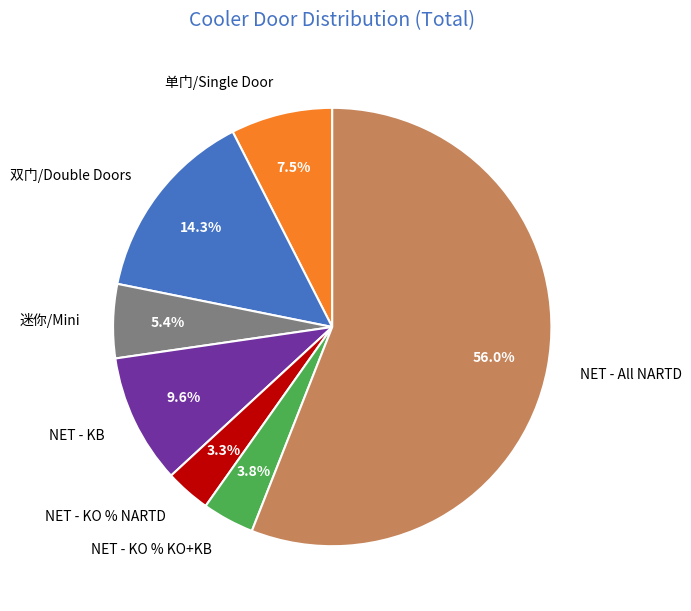

Which category has the biggest portion of the pie?

NET - All NARTD